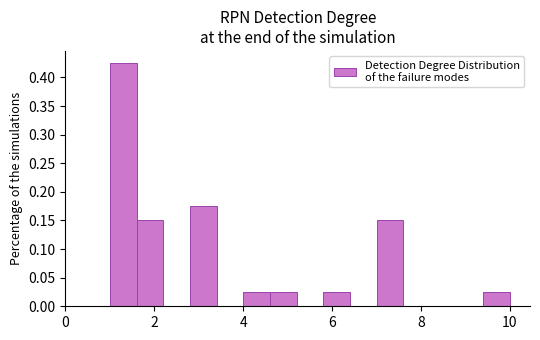

Read against the x-axis, roughly where is the centre of the tallest bar?

1.4